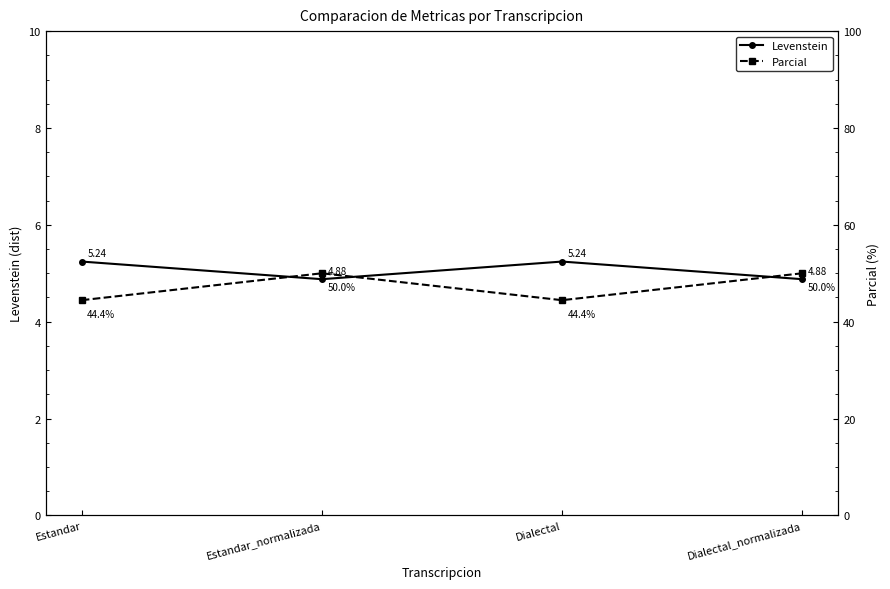

What position from the right is Estandar?

4